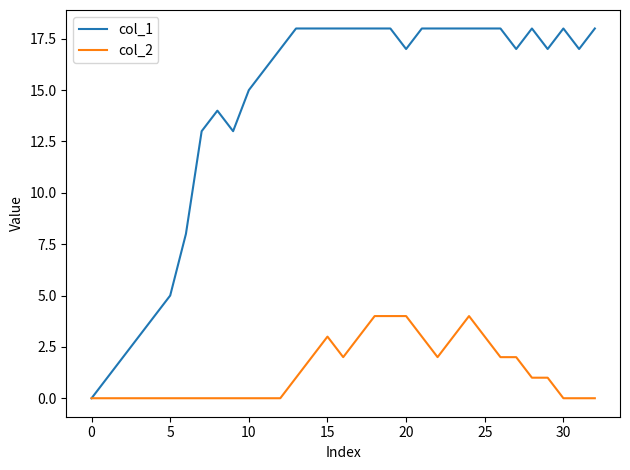

Which series has the widest spread of values?

col_1